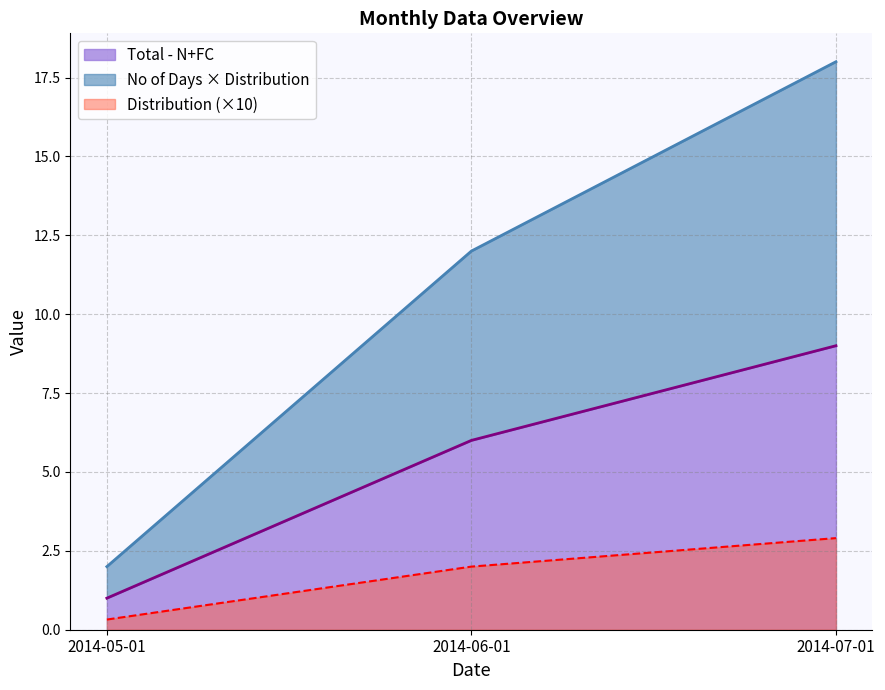

What is the difference between the highest and lowest values at 2014-06-01?

4.0